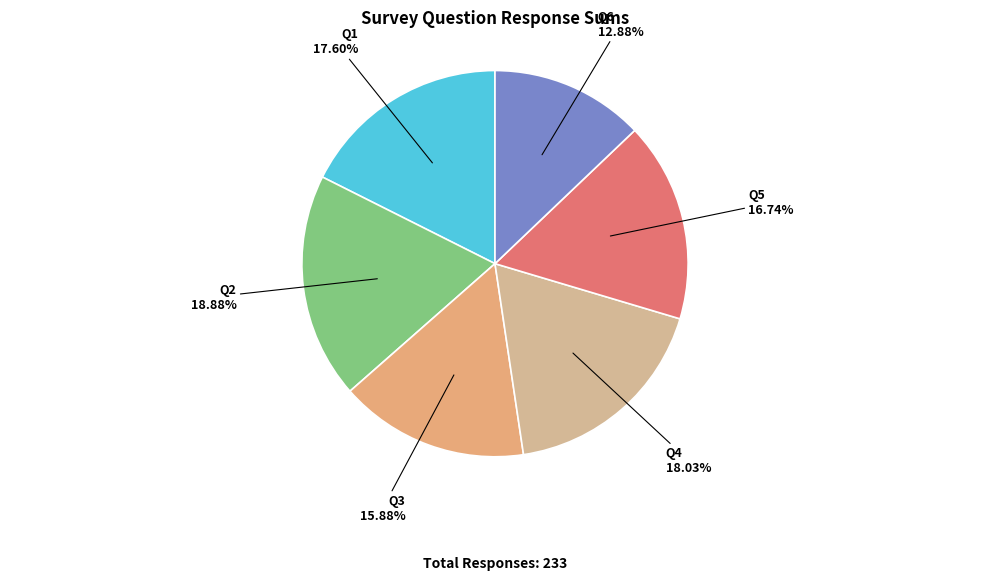

How many segments does this pie chart have?

6